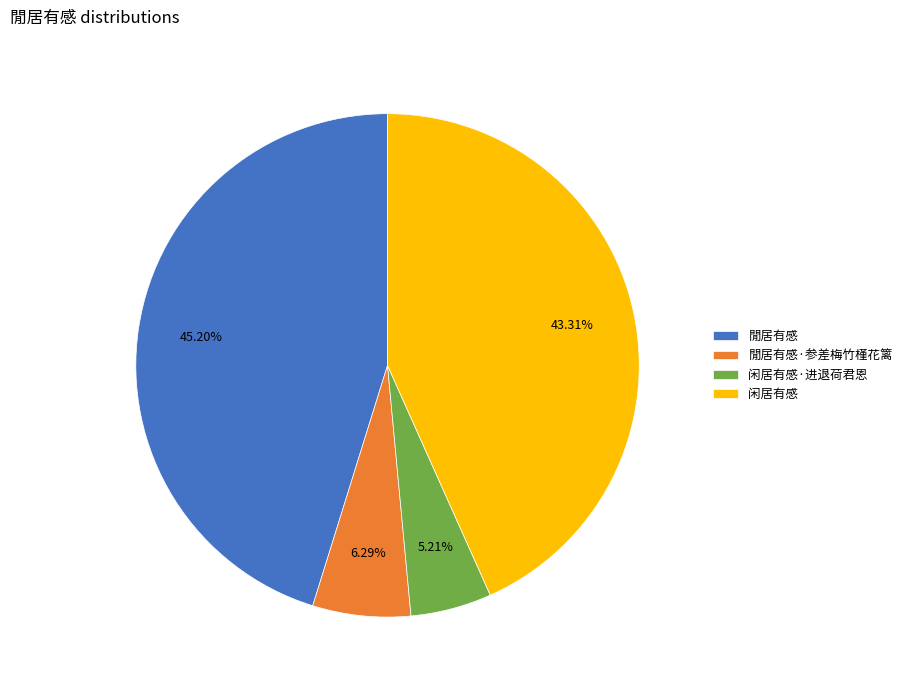

Is there a majority slice in this chart?

No